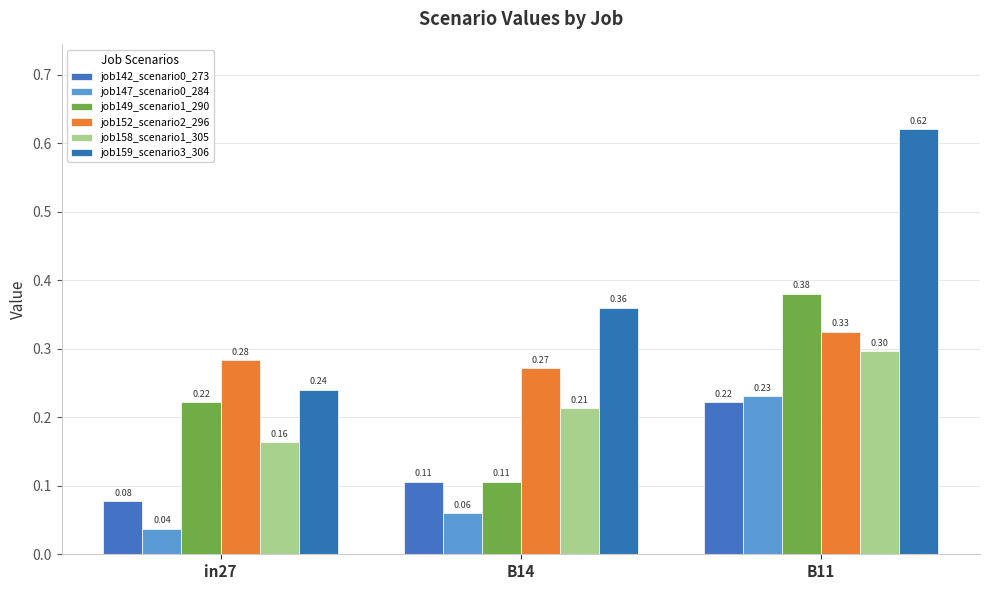

True or false: job152_scenario2_296 has a value of 0.3 at in27.

True